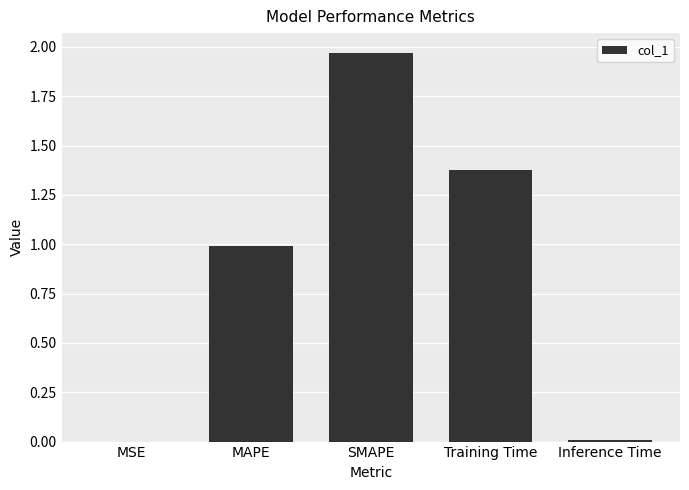

Which category has the highest value across all series?

SMAPE